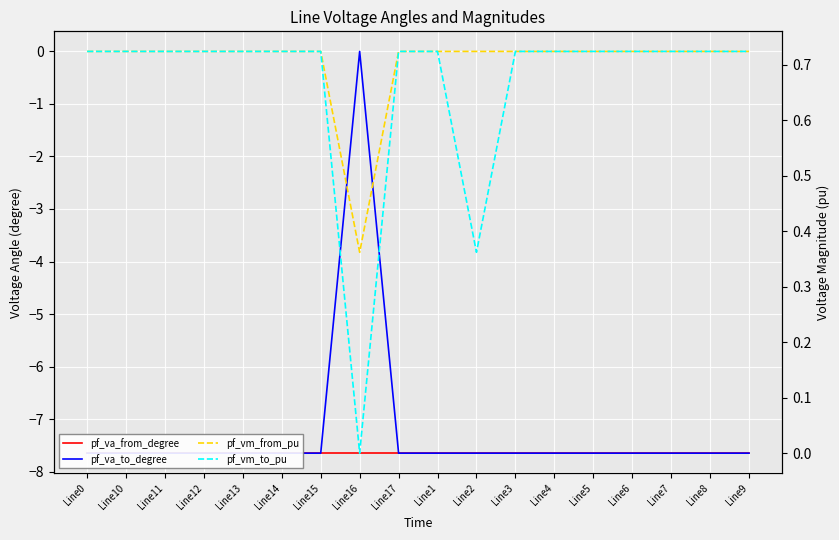

What is the sum of the pf_vm_to_pu values at Line2 and Line1?

1.1